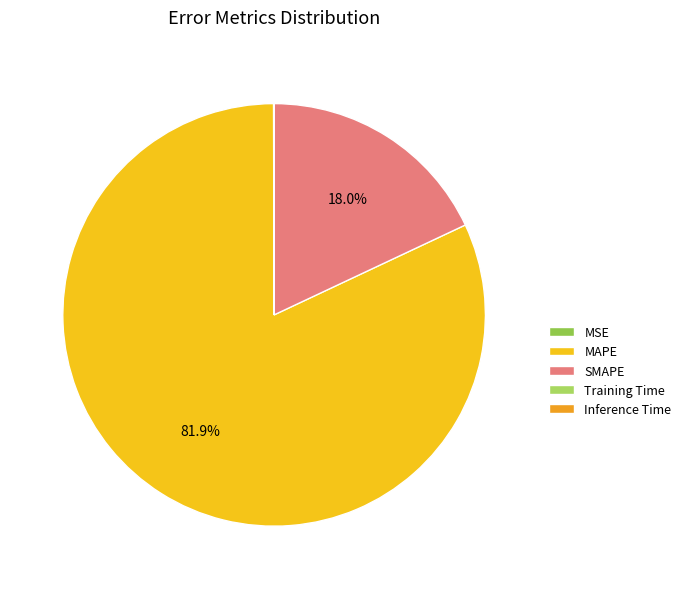

To the nearest percent, what portion does MAPE represent?

82%